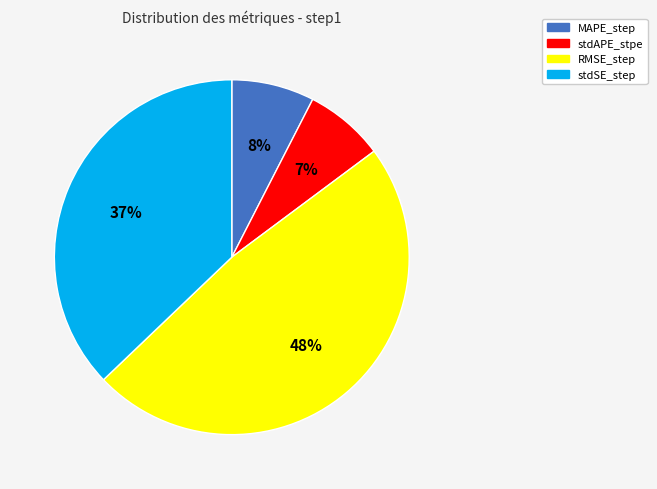

What percentage is the stdSE_step slice, to the nearest percent?

37%